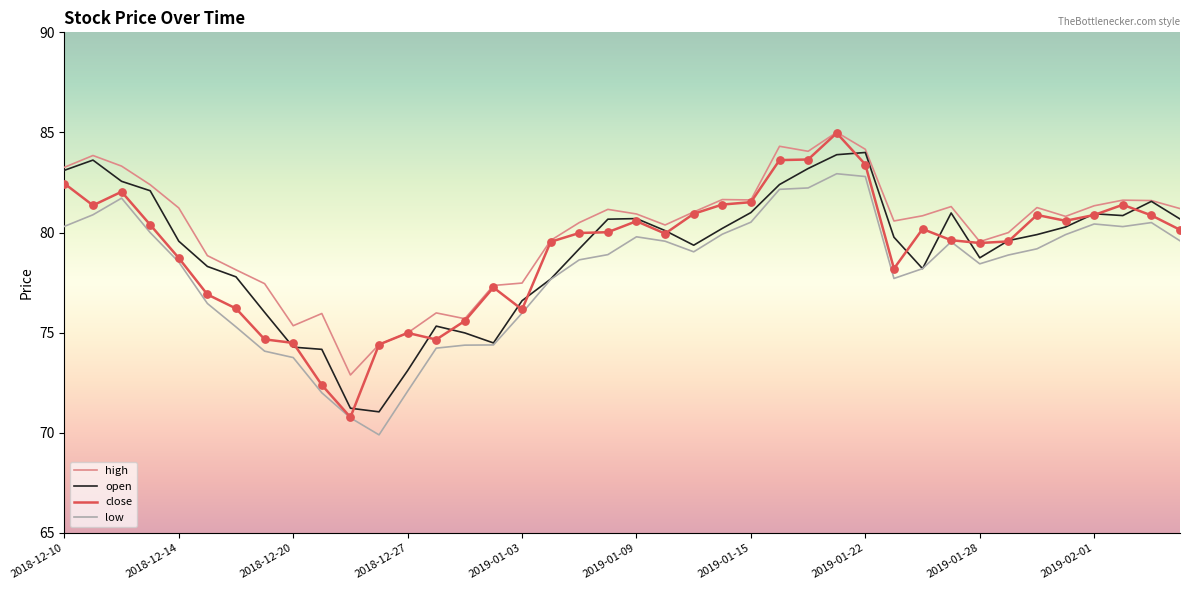

What are all the series names shown in the legend?

high, open, close, low